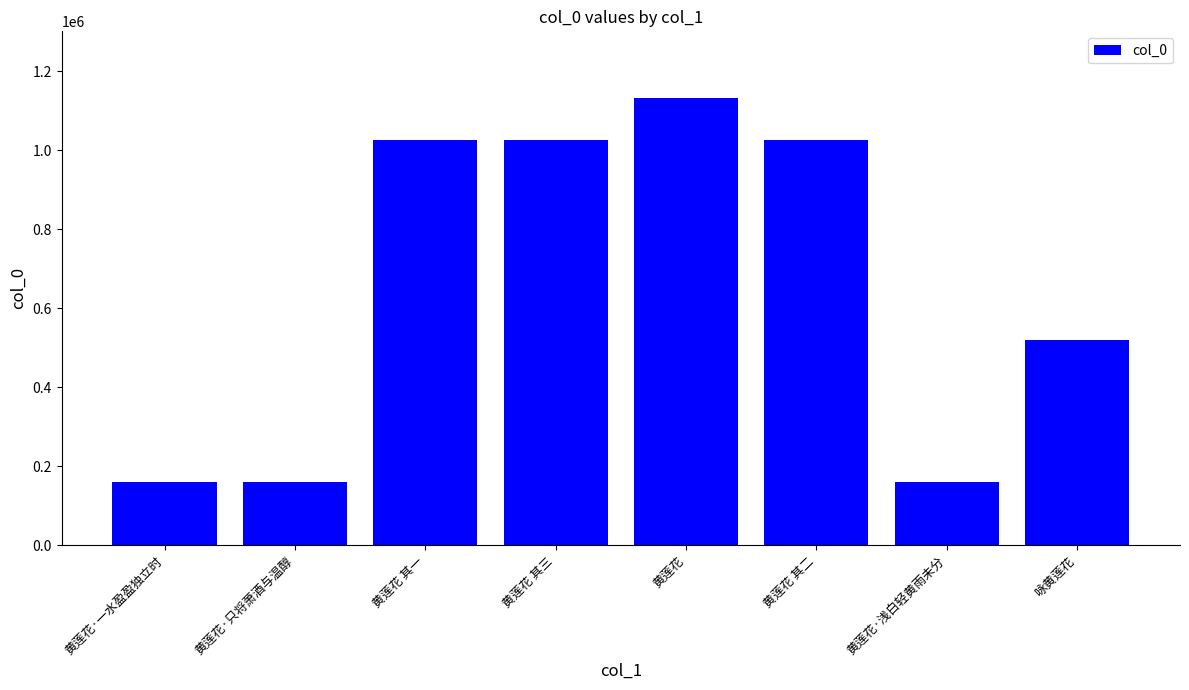

Which has a higher value, 黄莲花·一水盈盈独立时 or 咏黄莲花?

咏黄莲花